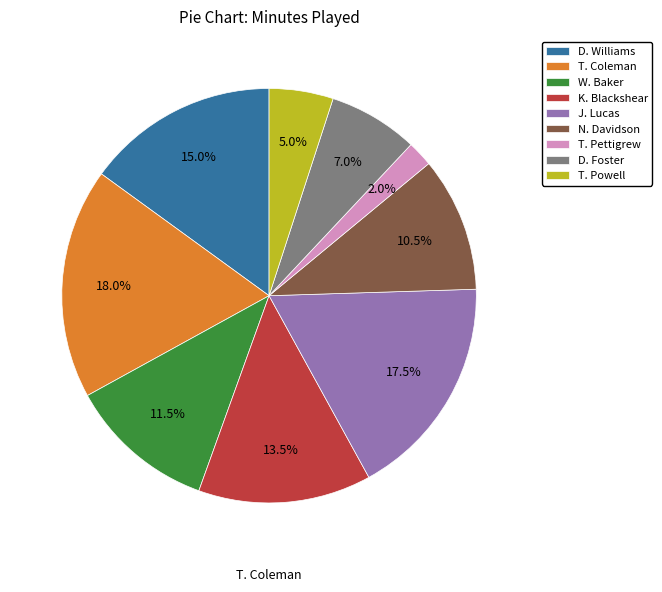

To the nearest percent, what is the difference between the largest and smallest slice percentages?

16%